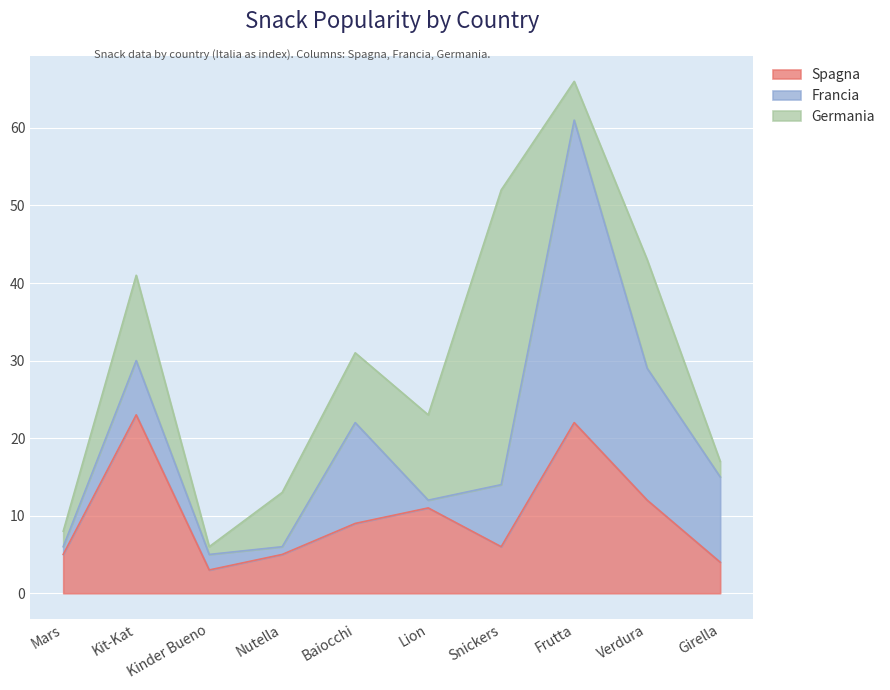

How many interior local peaks does the Spagna series have?

3